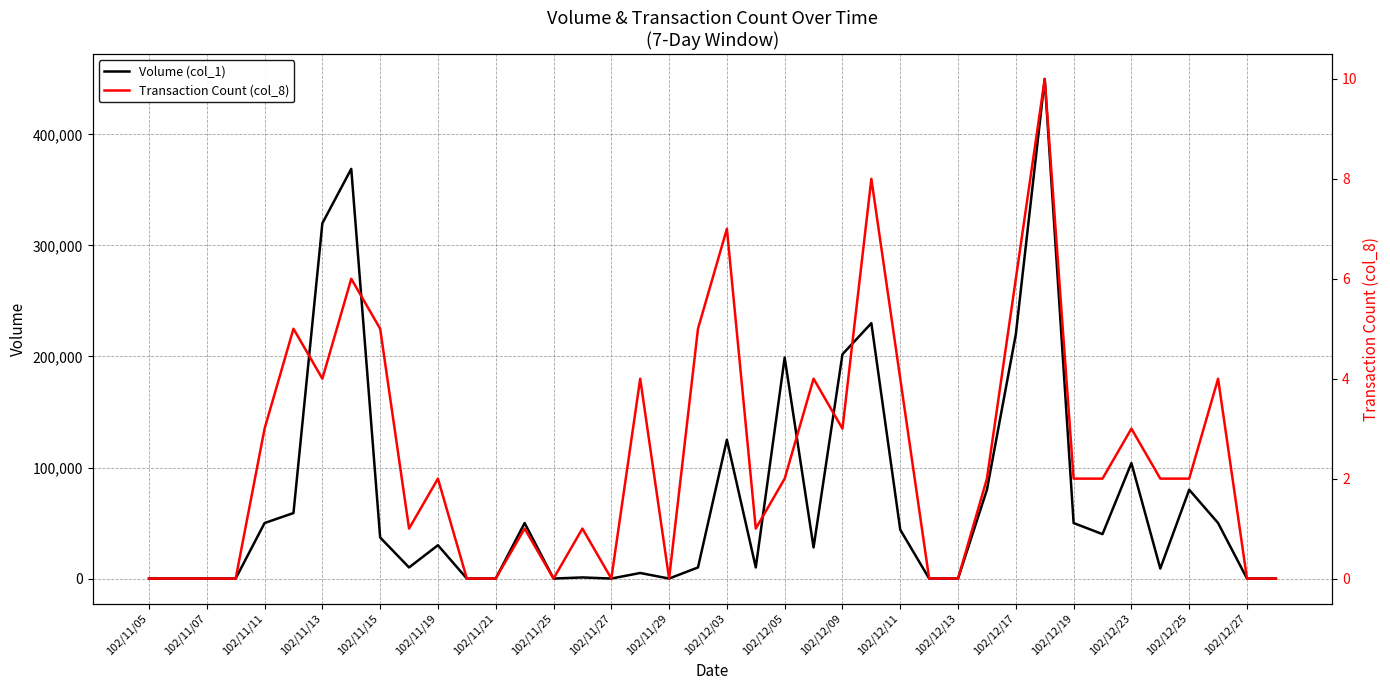

True or false: Transaction Count (col_8) and Volume (col_1) cross at least once.

False